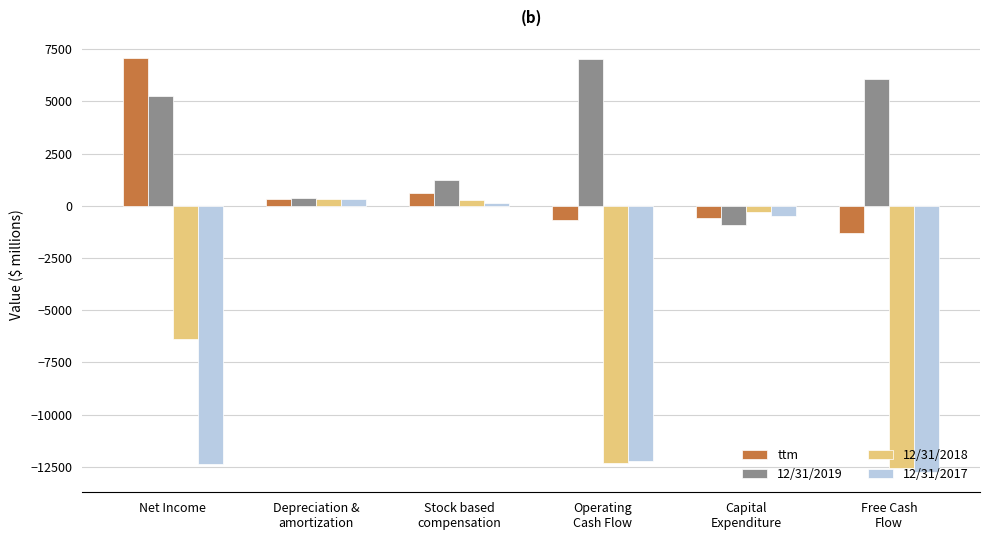

How many groups of bars are there?

6